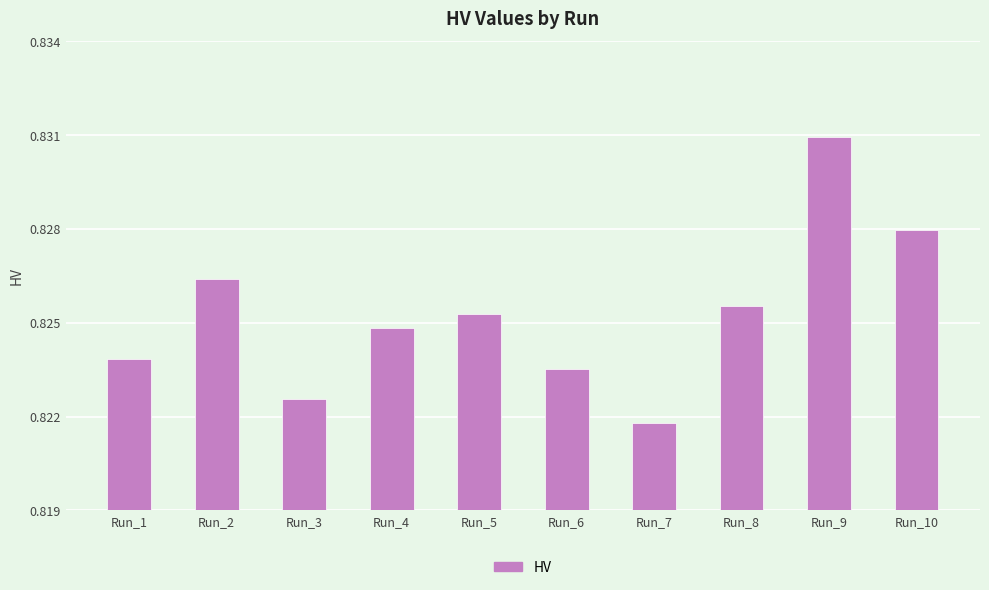

Count the number of categories in the chart.

10